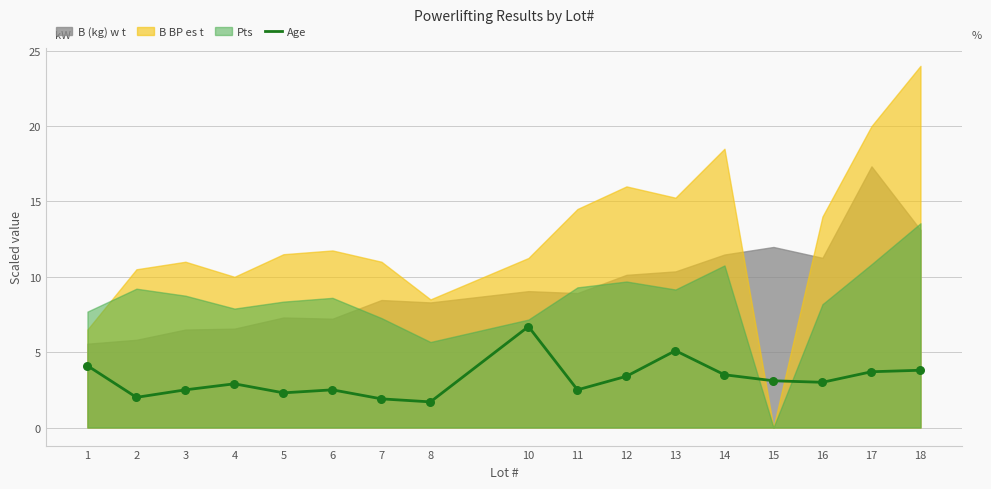

Between 8 and 12, which is larger?

12